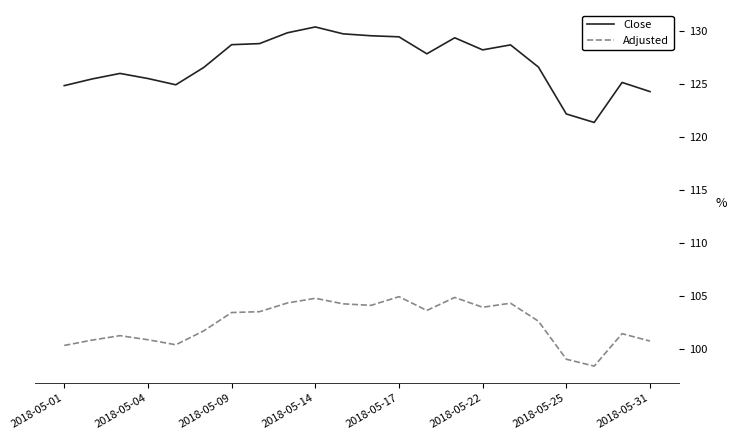

Which series has the widest spread of values?

Close